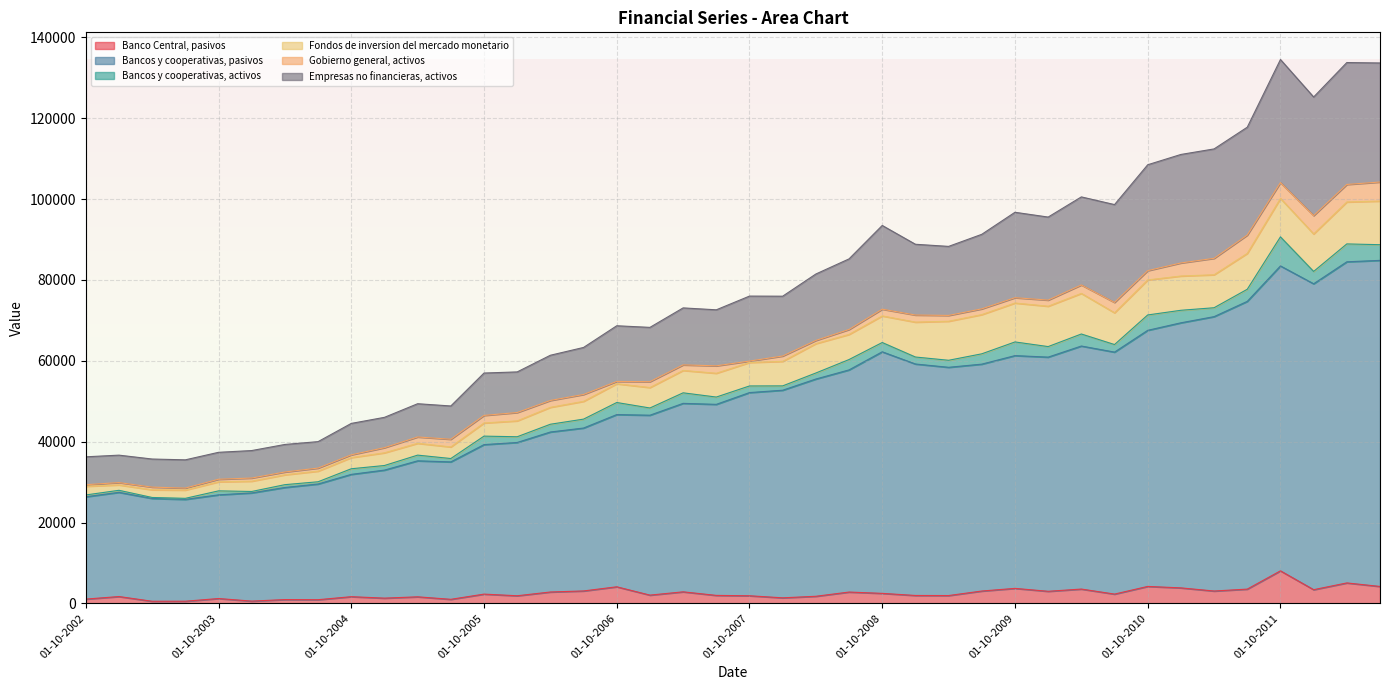

What is the highest value of the Banco Central, pasivos series?

8041